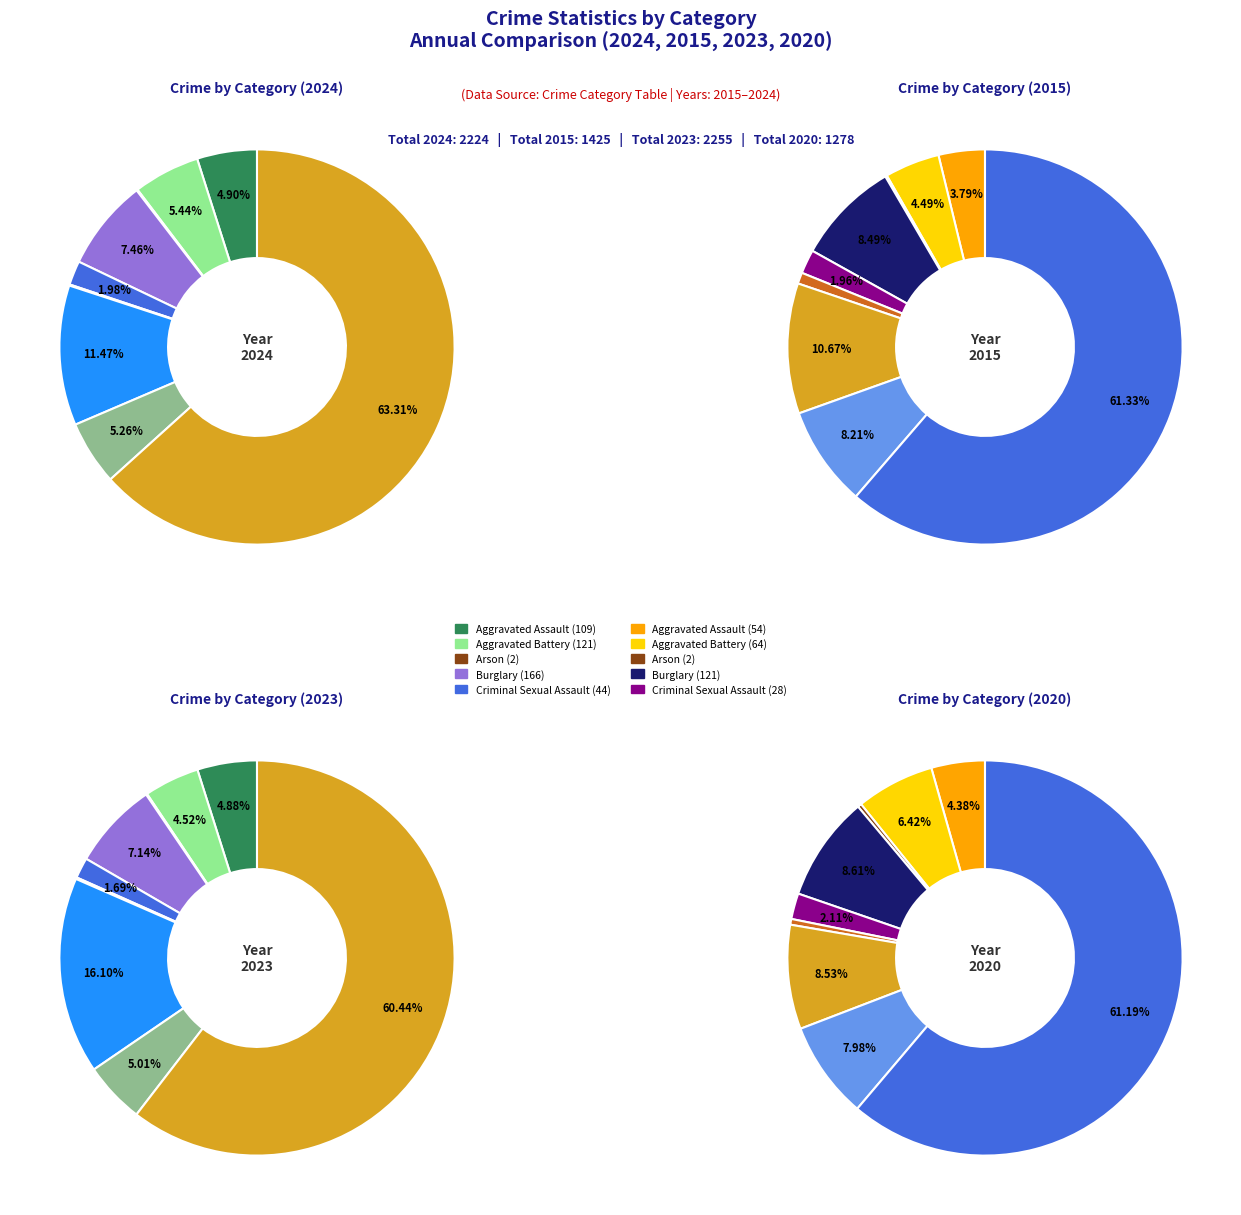

To the nearest percent, what is the average slice percentage?

11%